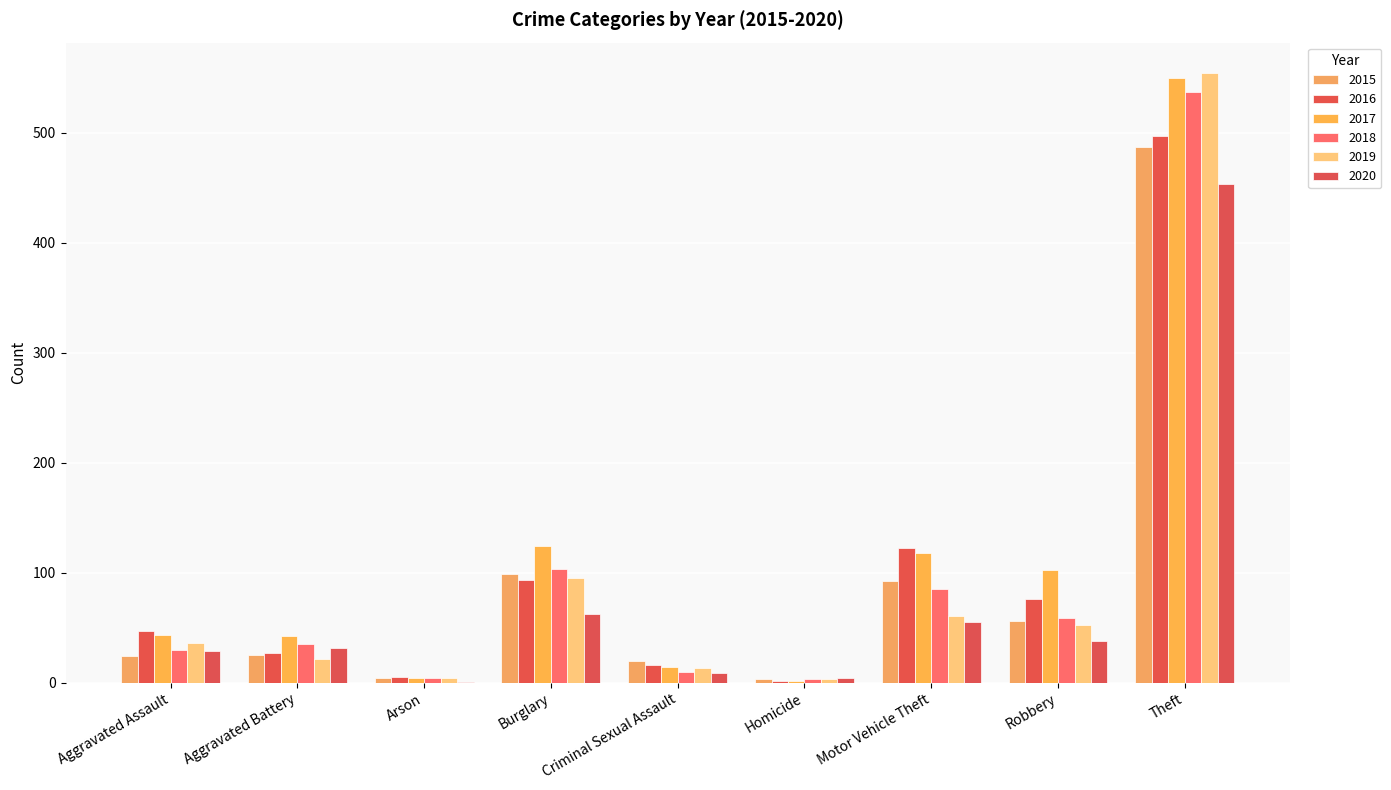

Are the bars grouped side by side (vs. stacked)?

Yes